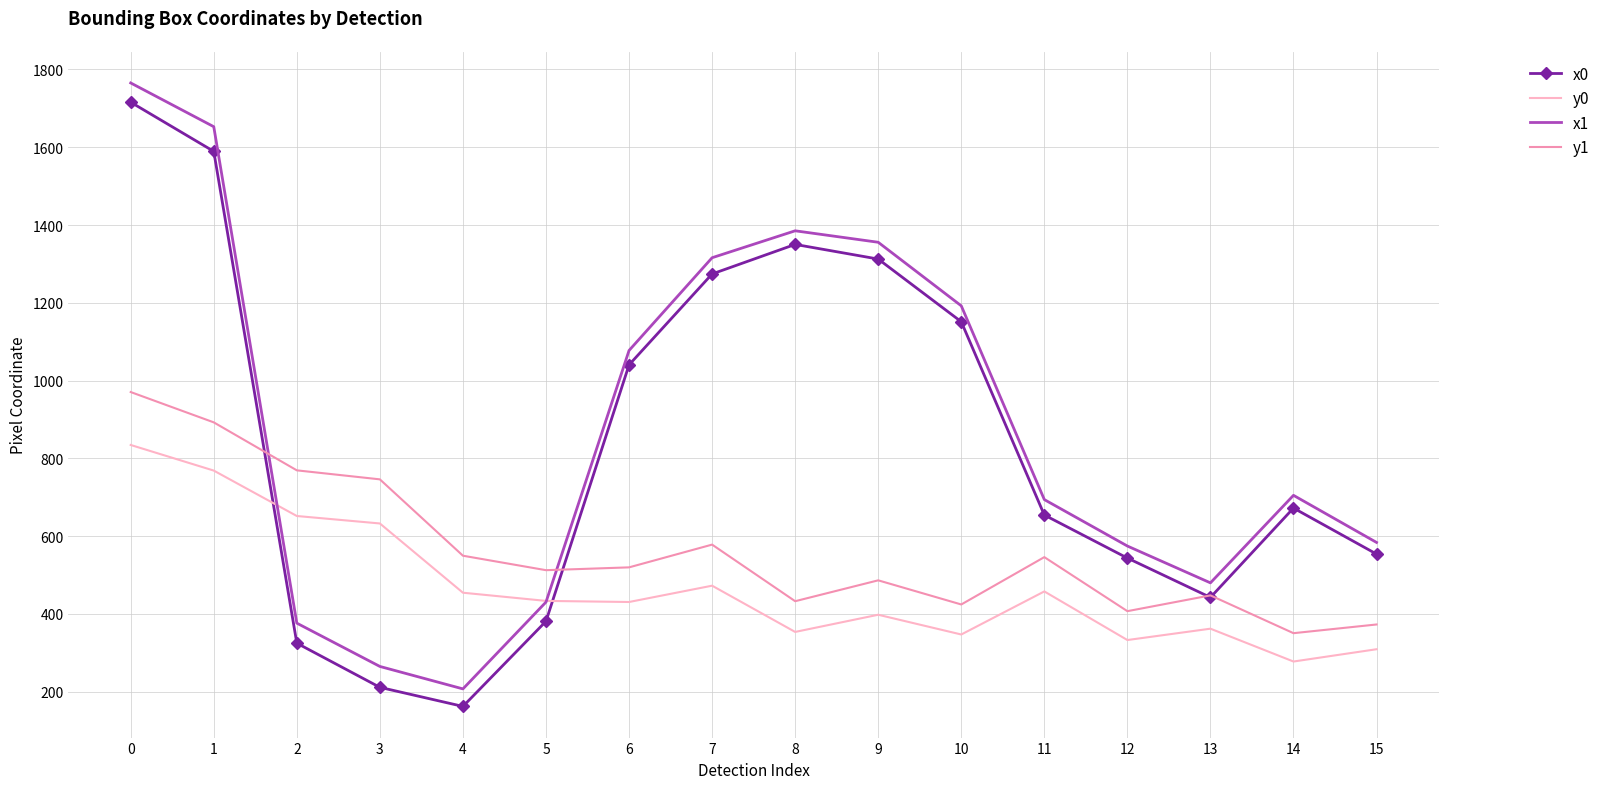

Is the value of x1 at 4 greater than the value of y1 at 9?

No